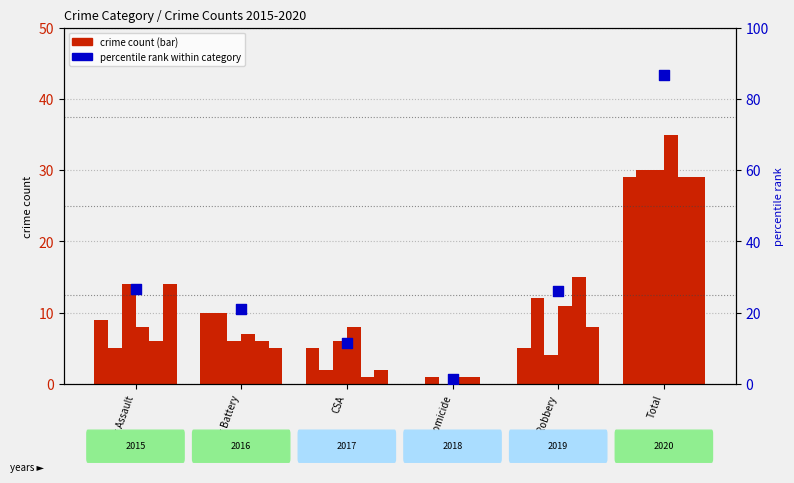

What is the change in value from Agg Assault to Homicide?

-25.2